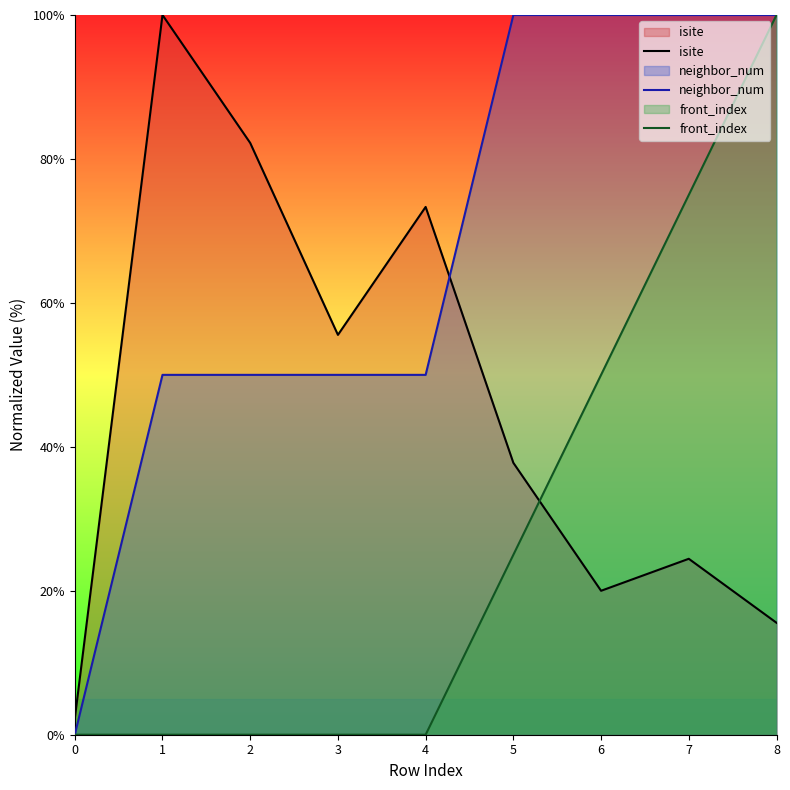

What is the value of the neighbor_num point at the 6th from the left?

100.0